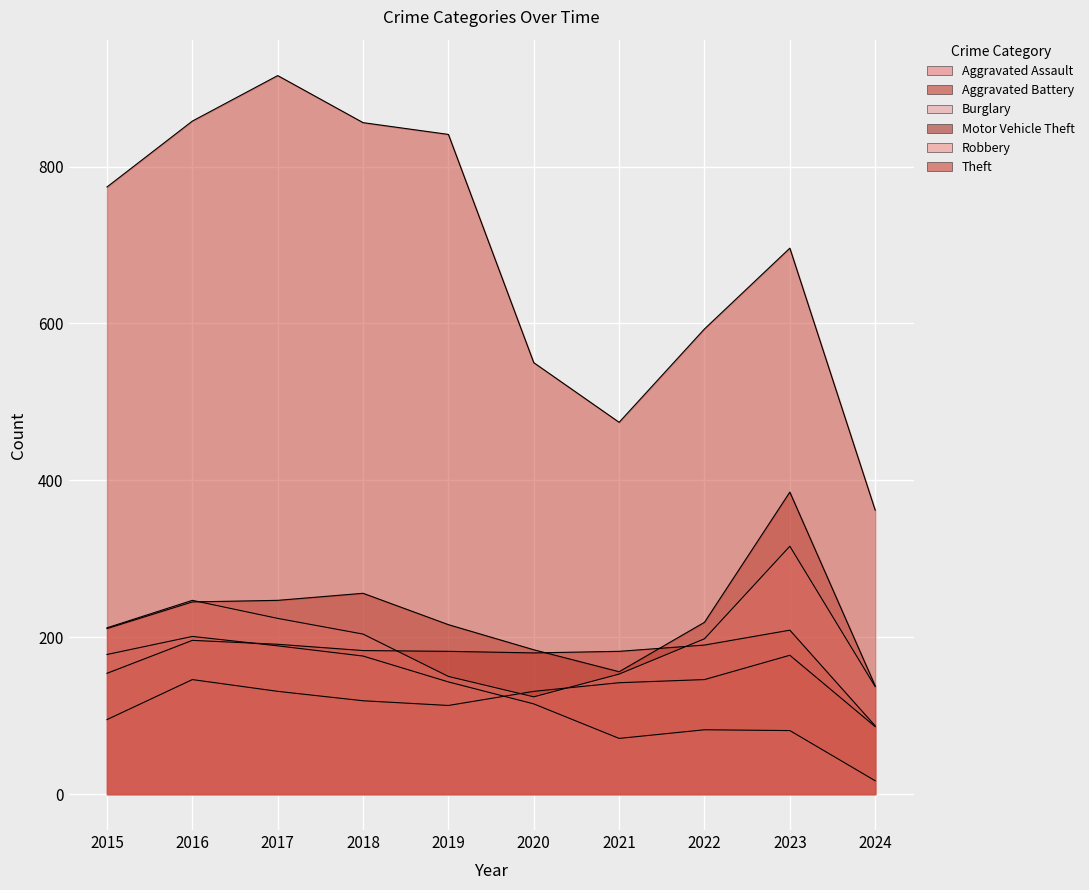

What is the average value of the Aggravated Battery series?

175